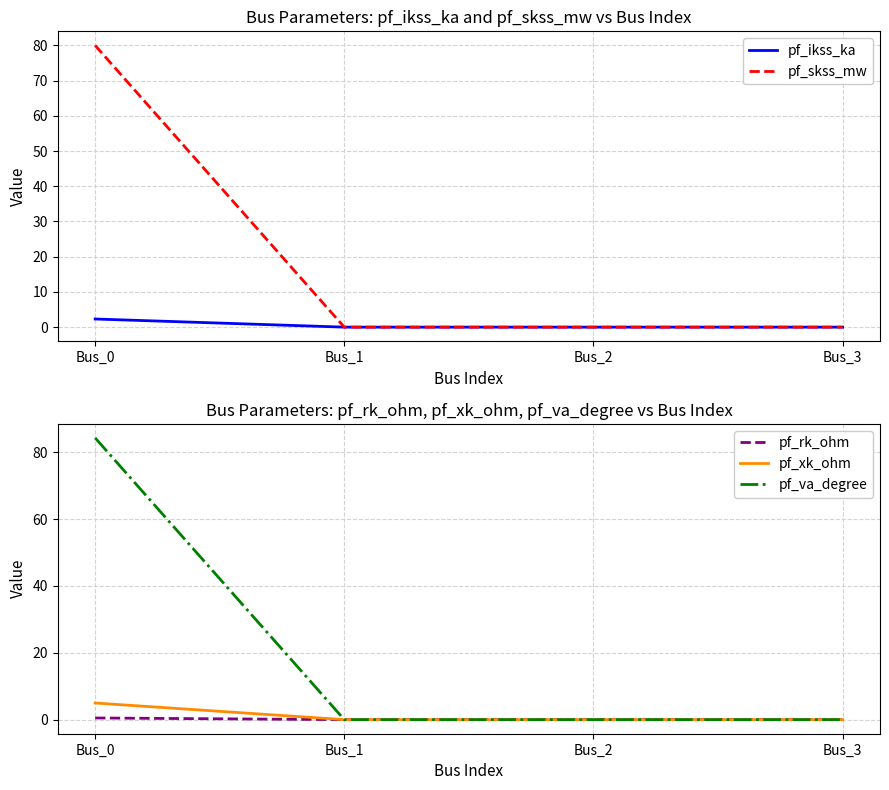

Rank the categories by pf_ikss_ka value from lowest to highest.

Bus_1, Bus_2, Bus_3, Bus_0